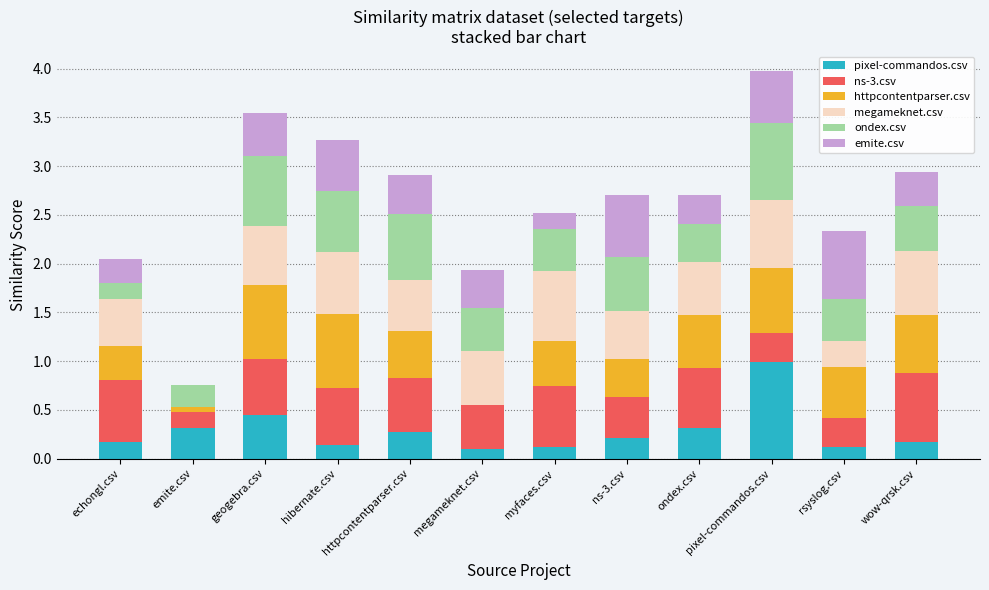

True or false: pixel-commandos.csv has a value of 0.1 at myfaces.csv.

True